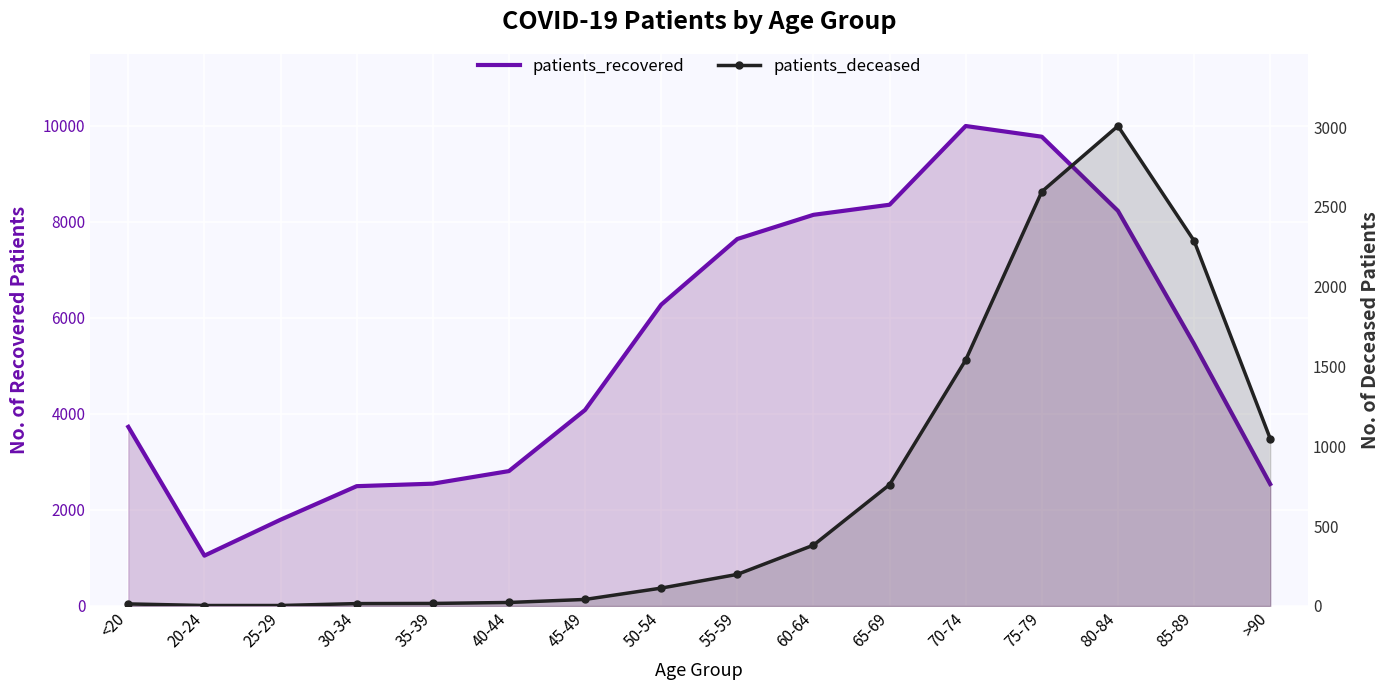

Count the number of categories in the chart.

16